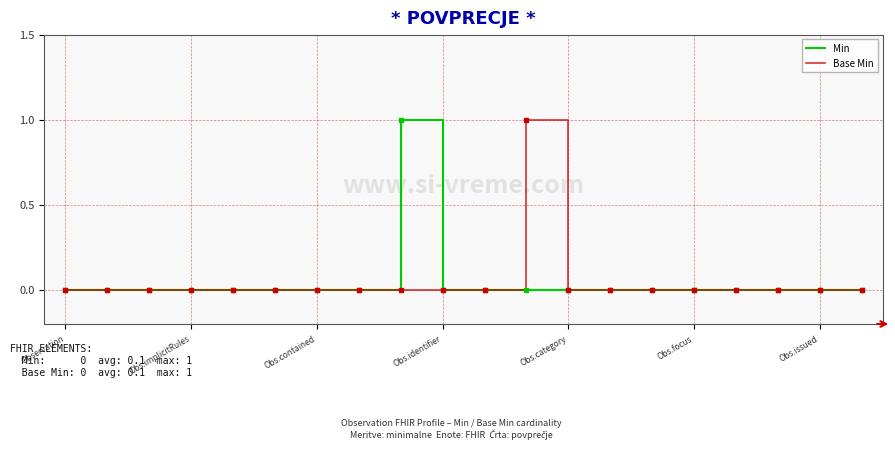

Is this an area chart (filled region under the line)?

No